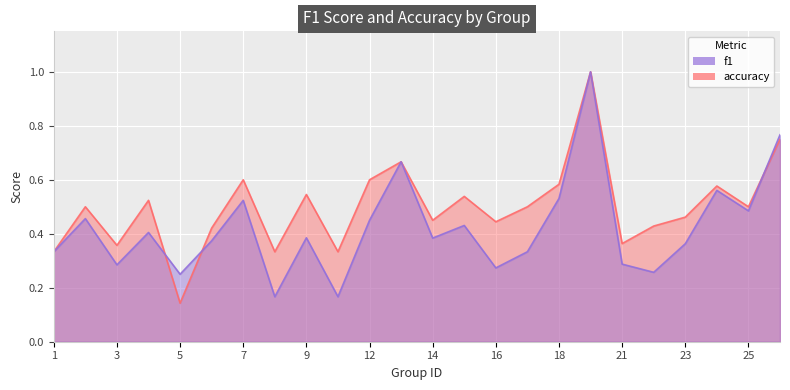

After their last crossing, which series has the higher values: f1 or accuracy?

f1